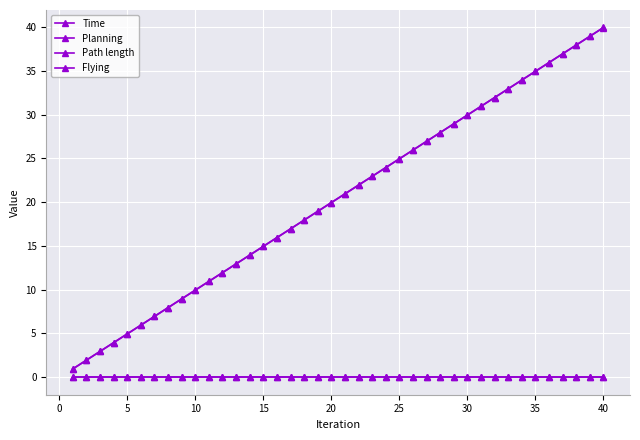

Does the chart have visible grid lines?

Yes